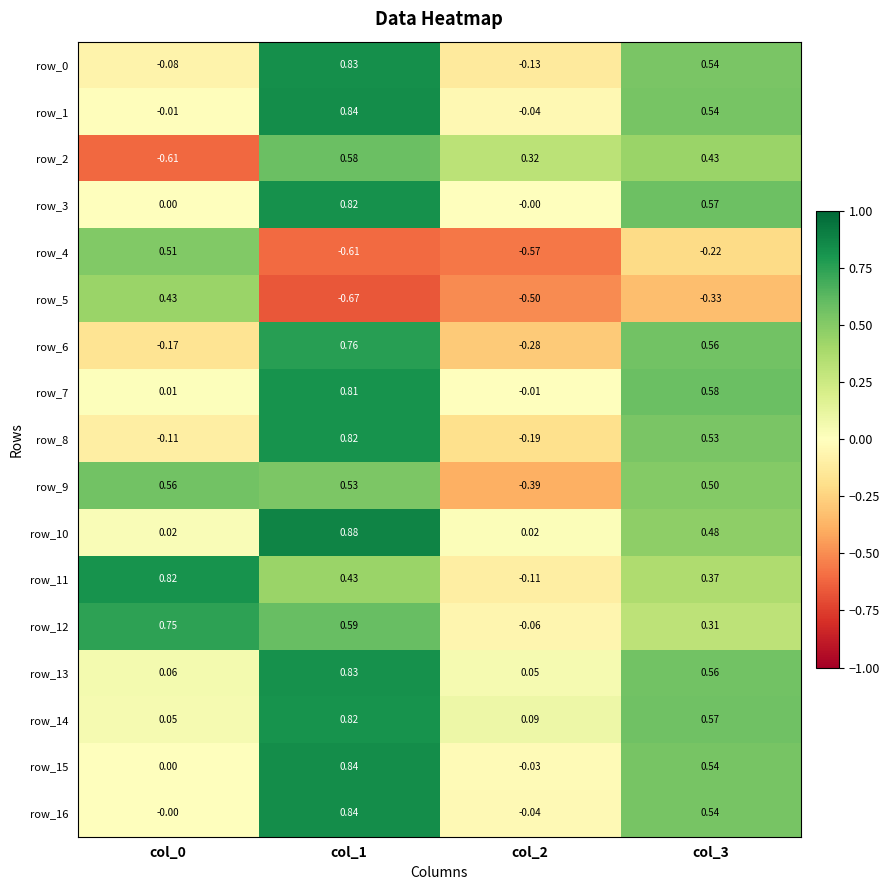

What is the approximate value of row_1 at col_3?

0.5